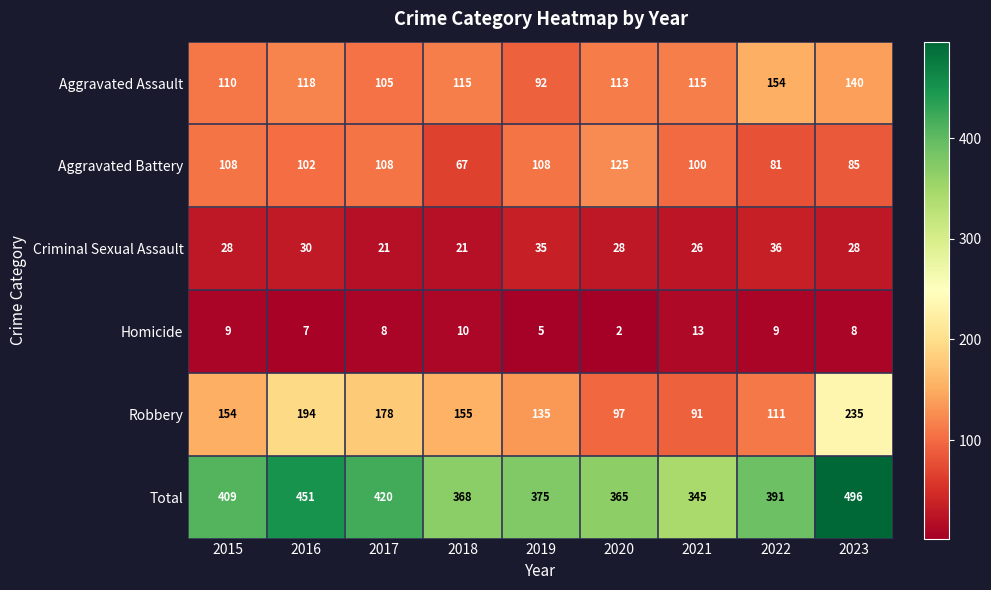

At which label does Criminal Sexual Assault reach its peak?

2022